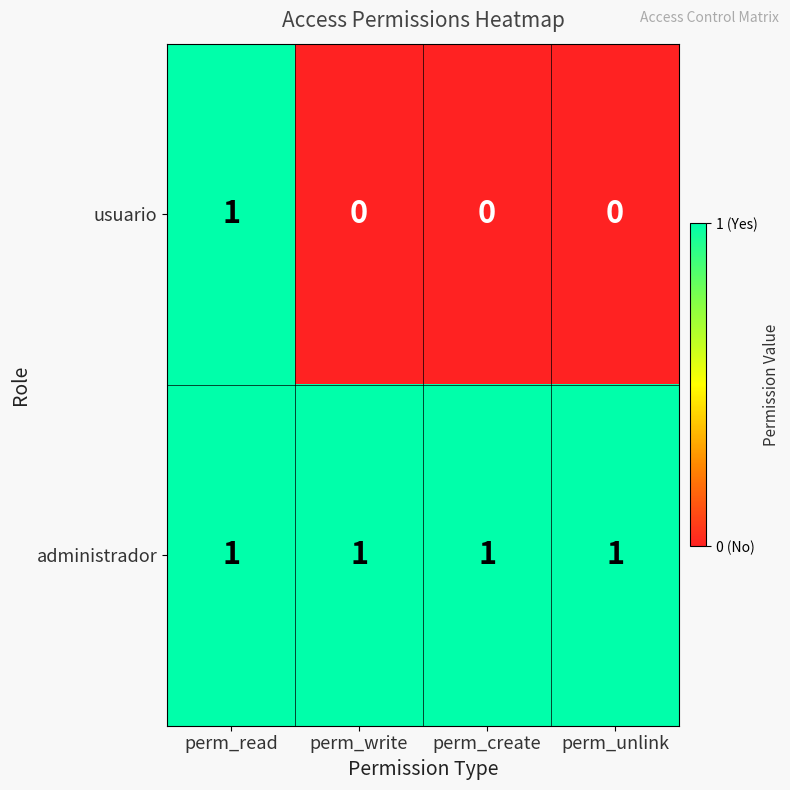

Count the number of categories in the chart.

4